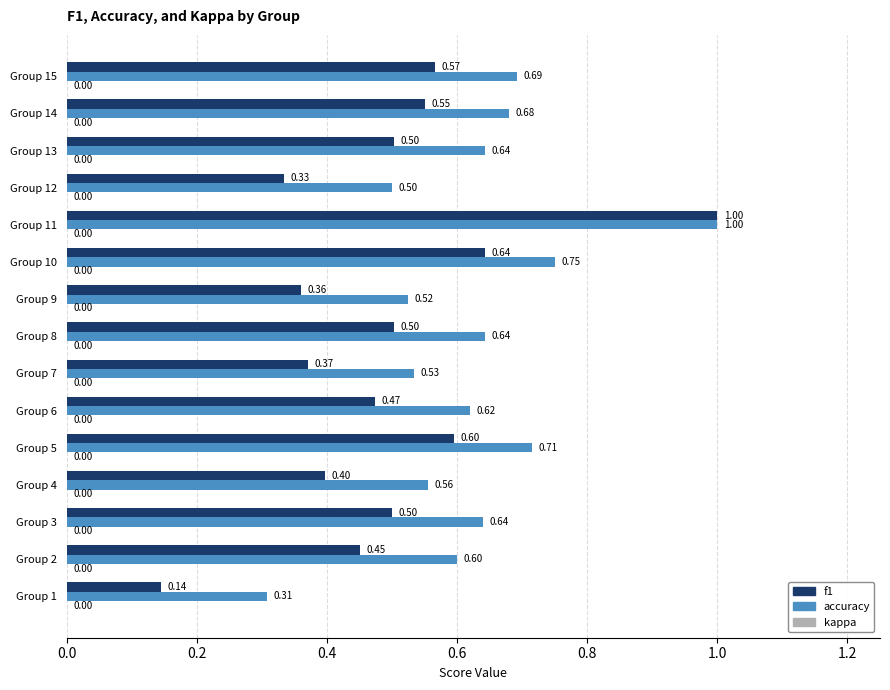

Which series changed the most between Group 4 and Group 15?

f1